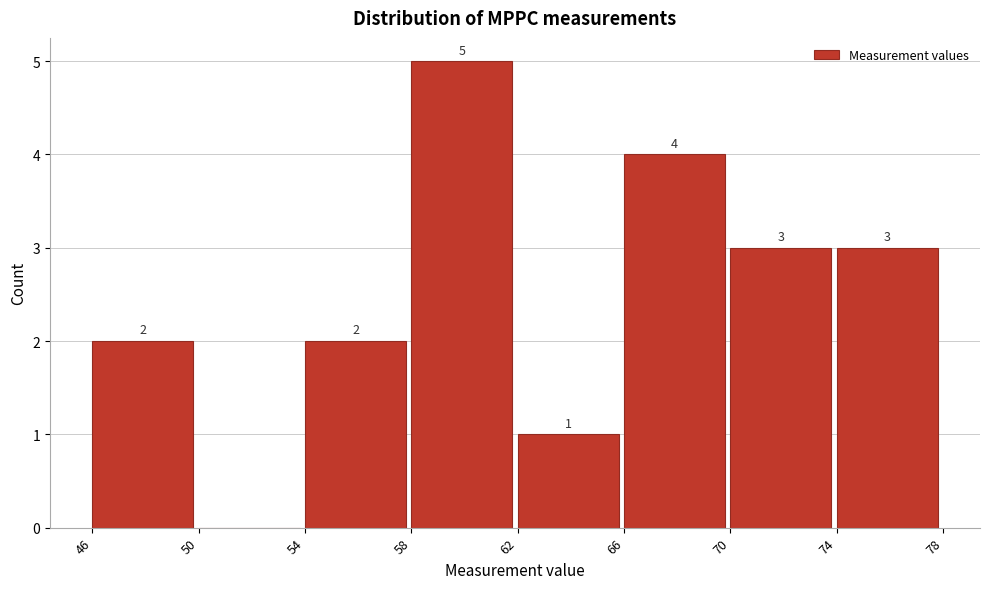

Over which range of the x-axis is the bar tallest?

58 to 62